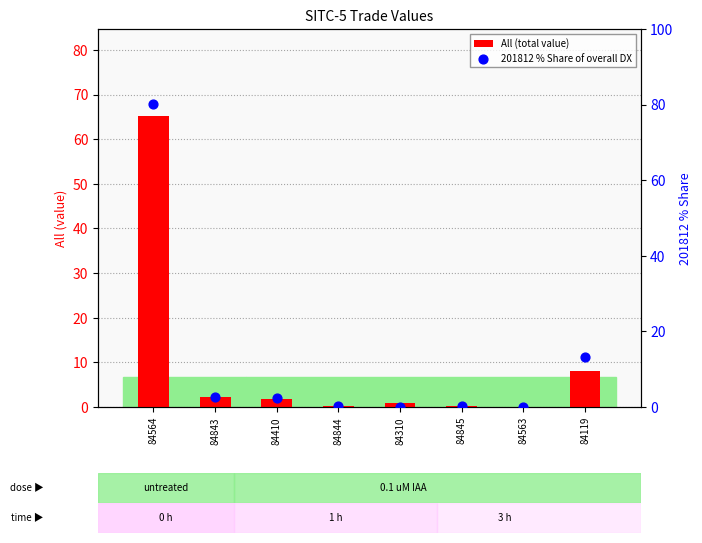

At which category is the sum across all series the highest?

84564